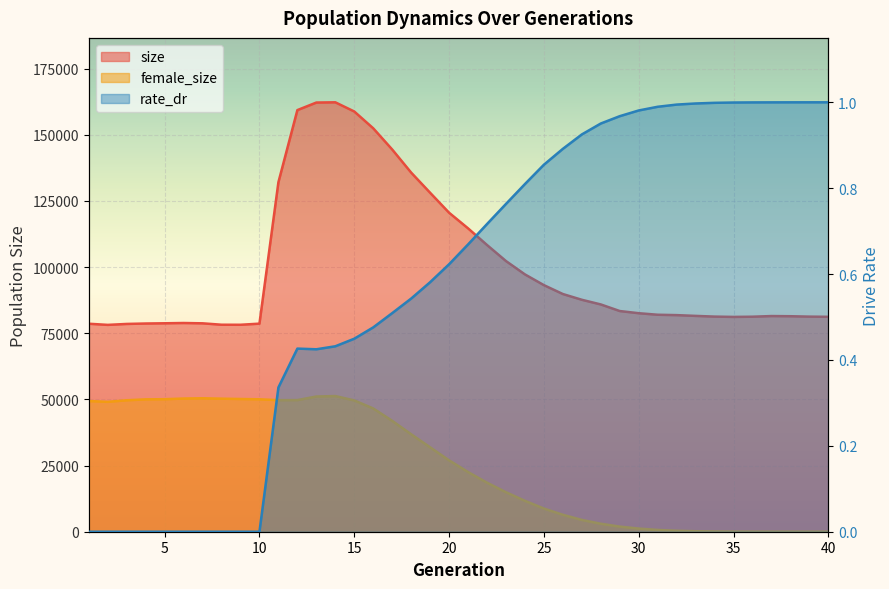

What is the average value of the size series?

100004.0